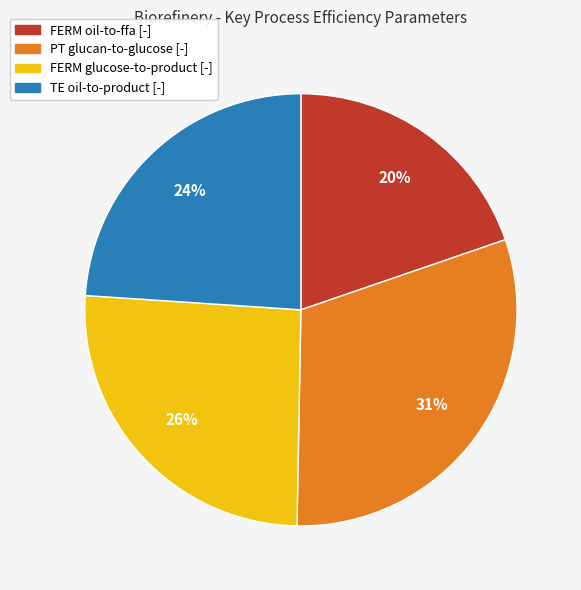

Count the number of slices in the pie.

4